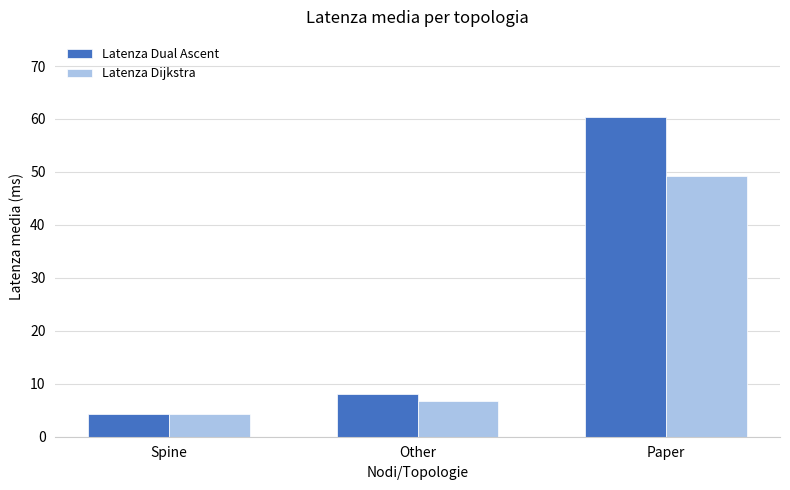

Reading left to right, list all the values displayed in this chart.

Latenza Dual Ascent: 4.3	8.1	60.4
Latenza Dijkstra: 4.3	6.8	49.2